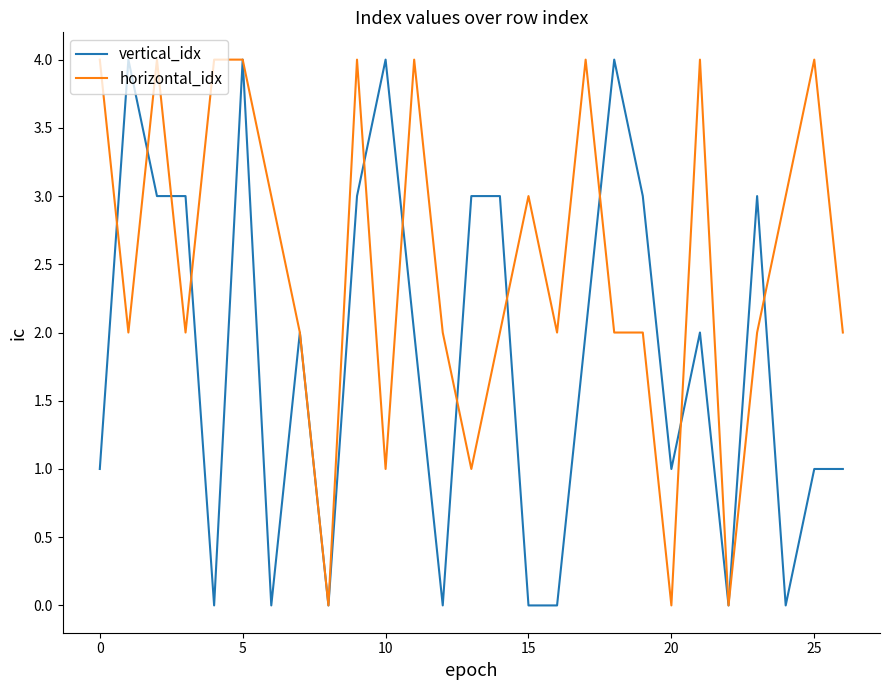

Which series has the largest total across all categories?

horizontal_idx